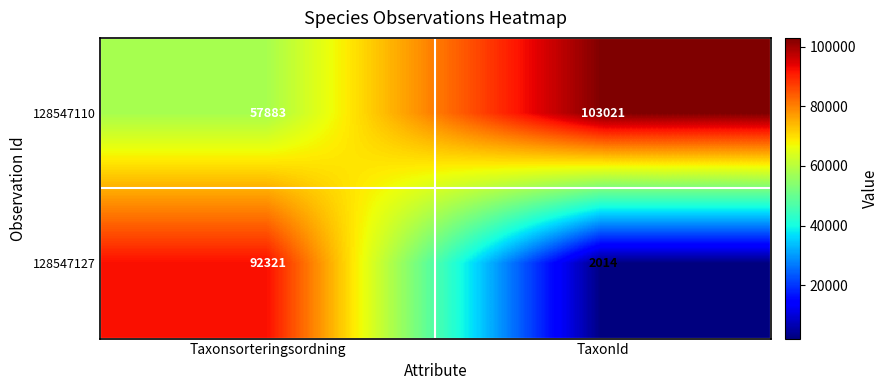

Rank the series by their maximum value, from highest to lowest.

128547110, 128547127